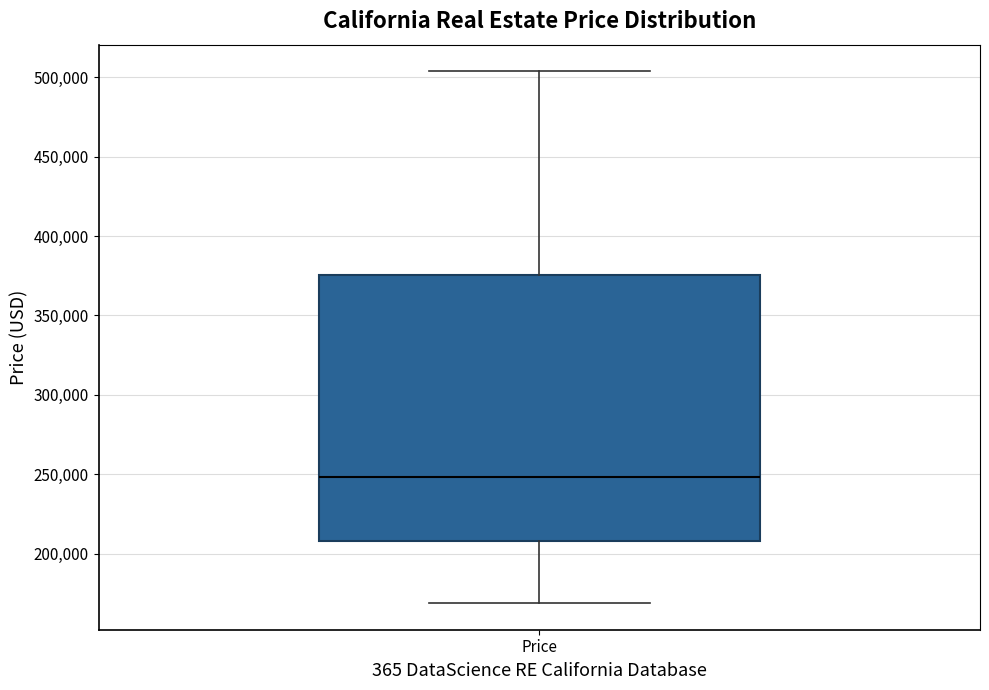

Read this box plot against the y-axis: the position of the median line, the range covered by the box, and the ends of both whiskers. The values are not printed on the chart, so give them approximately, as read against the axis.

median 250000, box 210000 to 375000, whiskers 170000 to 505000